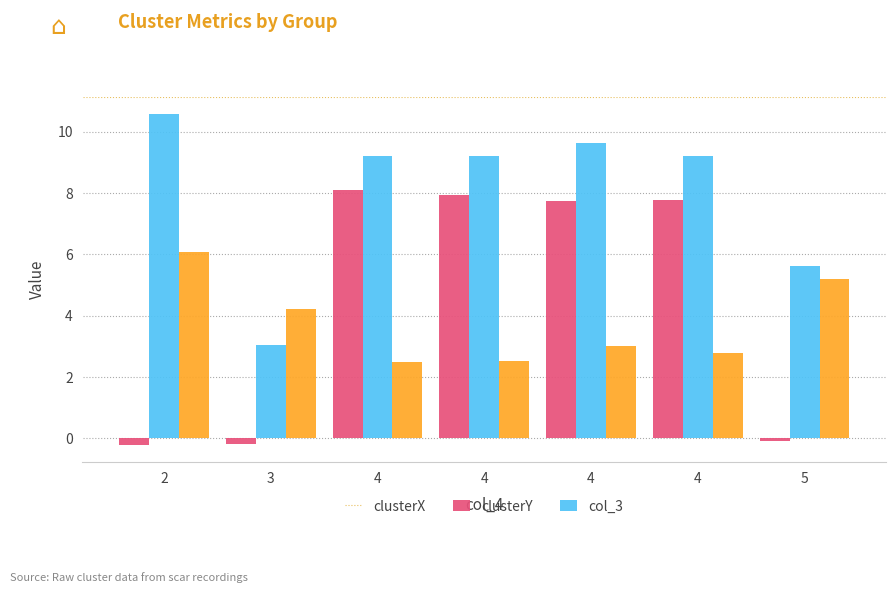

How many groups of bars are there?

7